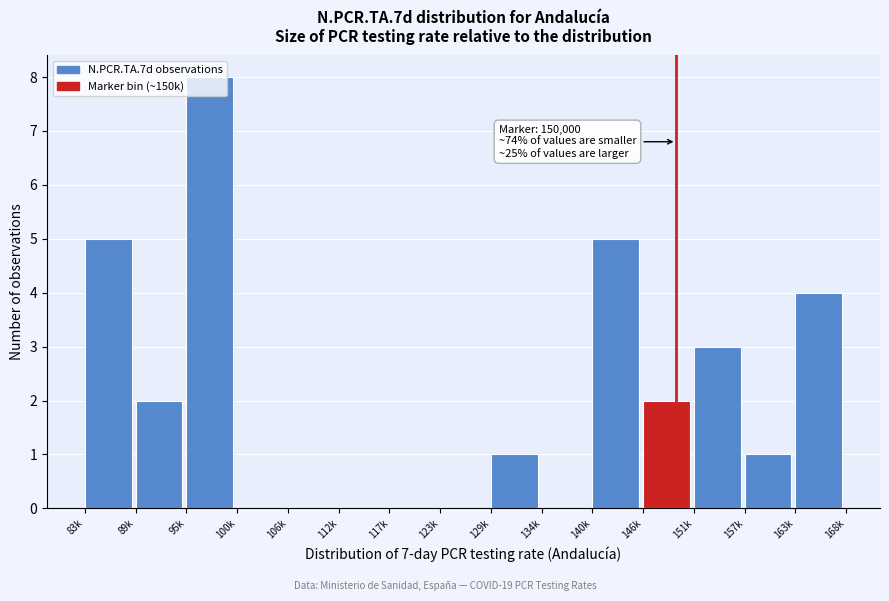

What is the change in value from 129k to 151k?

+2